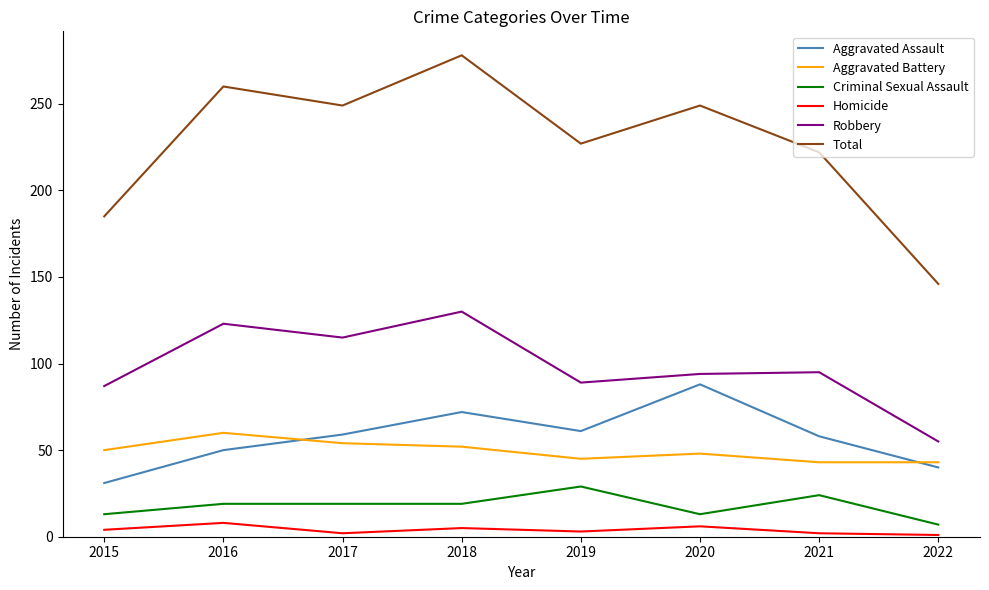

Which series changed the most between 2015 and 2021?

Total